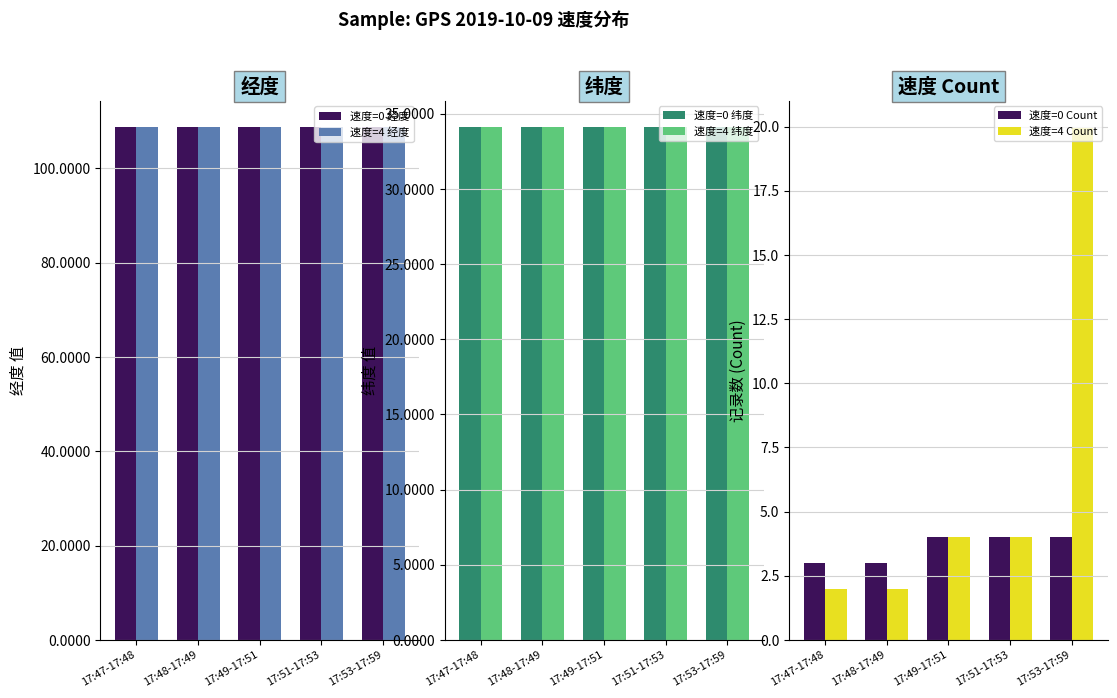

List the series in order of their peak value, highest first.

速度=4 经度, 速度=0 经度, 速度=4 纬度, 速度=0 纬度, 速度=4 Count, 速度=0 Count